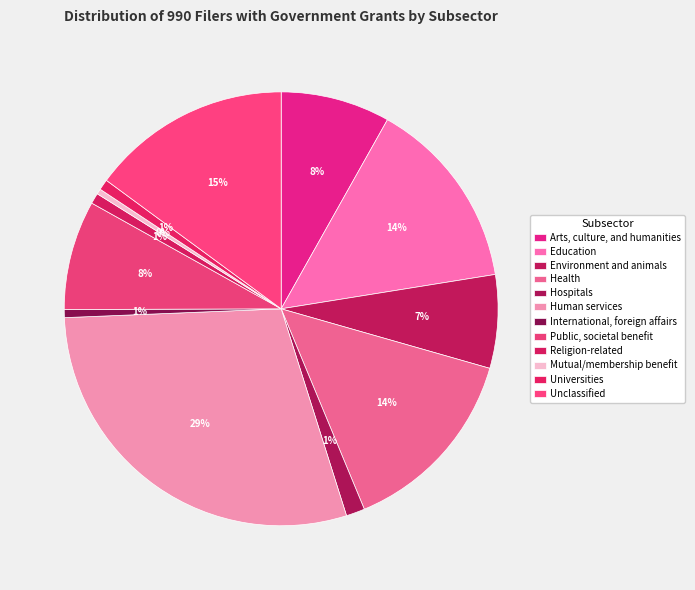

Which slice is the smallest?

Mutual/membership benefit